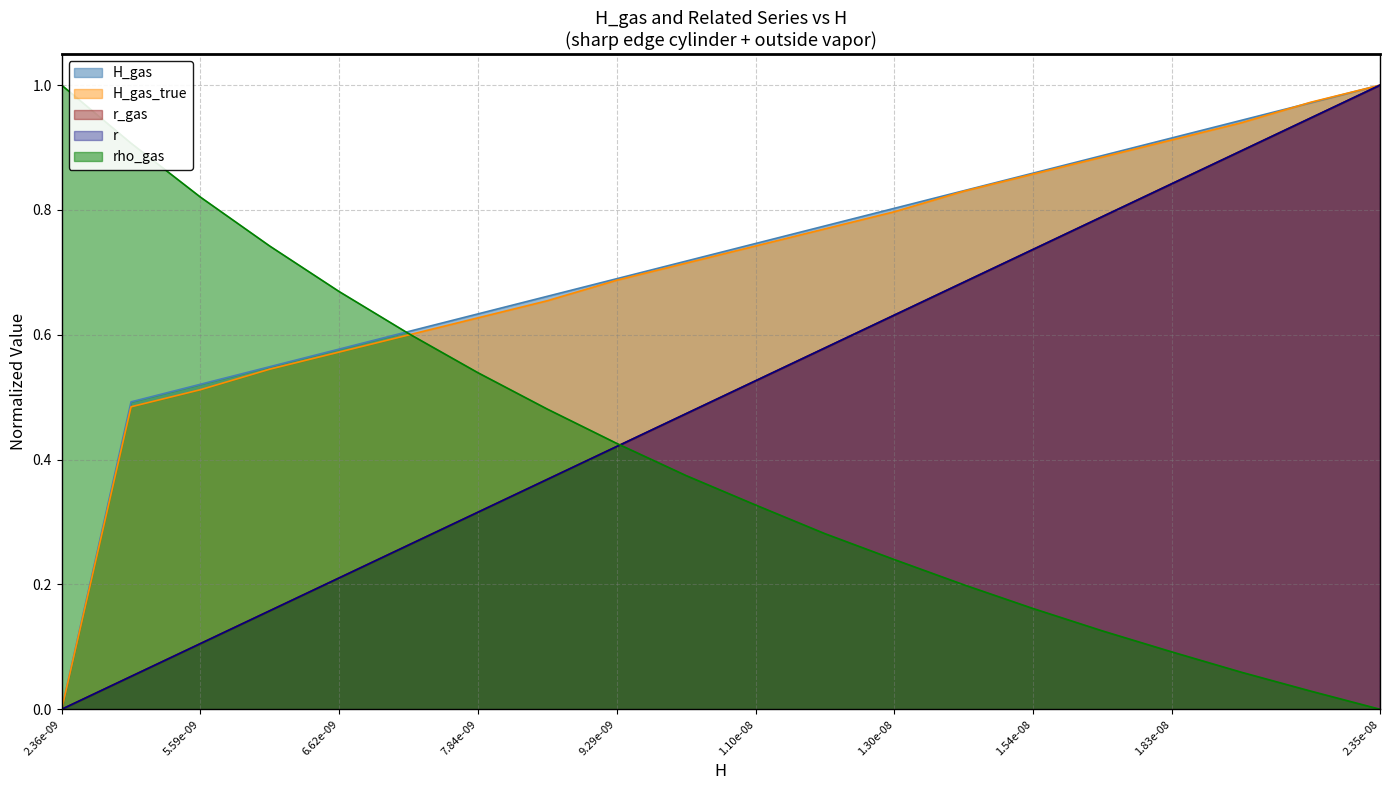

Reading left to right, transcribe all the data shown in this chart.

H_gas: 0.0	0.5	0.5	0.5	0.6	0.6	0.6	0.7	0.7	0.7	0.7	0.8	0.8	0.8	0.9	0.9	0.9	0.9	1.0	1.0
H_gas_true: 0.0	0.5	0.5	0.5	0.6	0.6	0.6	0.7	0.7	0.7	0.7	0.8	0.8	0.8	0.9	0.9	0.9	0.9	1.0	1.0
r: 0.0	0.1	0.1	0.2	0.2	0.3	0.3	0.4	0.4	0.5	0.5	0.6	0.6	0.7	0.7	0.8	0.8	0.9	0.9	1.0
r_gas: 0.0	0.1	0.1	0.2	0.2	0.3	0.3	0.4	0.4	0.5	0.5	0.6	0.6	0.7	0.7	0.8	0.8	0.9	0.9	1.0
rho_gas: 1.0	0.9	0.8	0.7	0.7	0.6	0.5	0.5	0.4	0.4	0.3	0.3	0.2	0.2	0.2	0.1	0.1	0.1	0.0	0.0